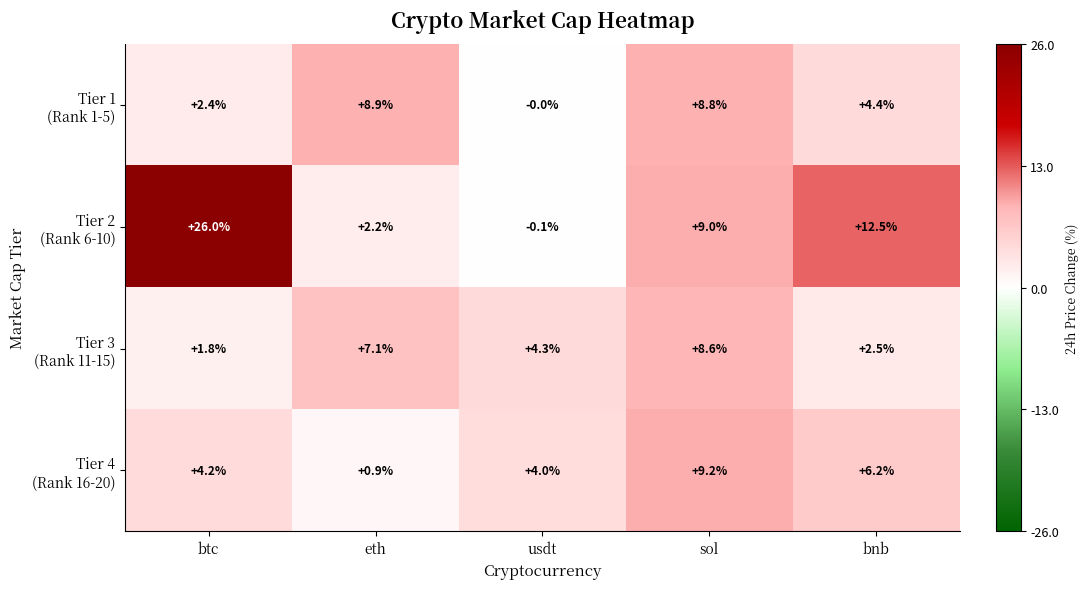

What is the spread (max minus min) of values at btc?

24.2